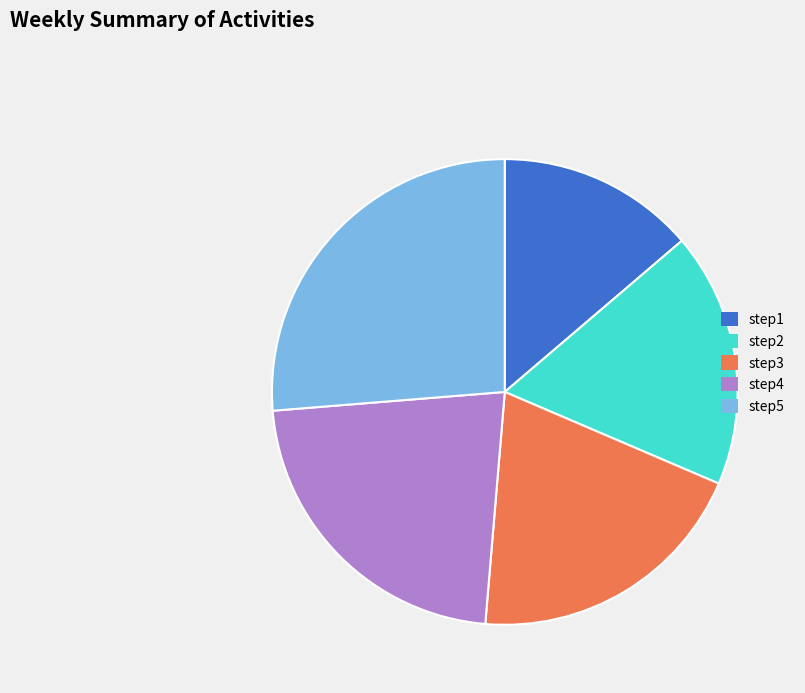

True or false: step2 accounts for 26% of the total.

False